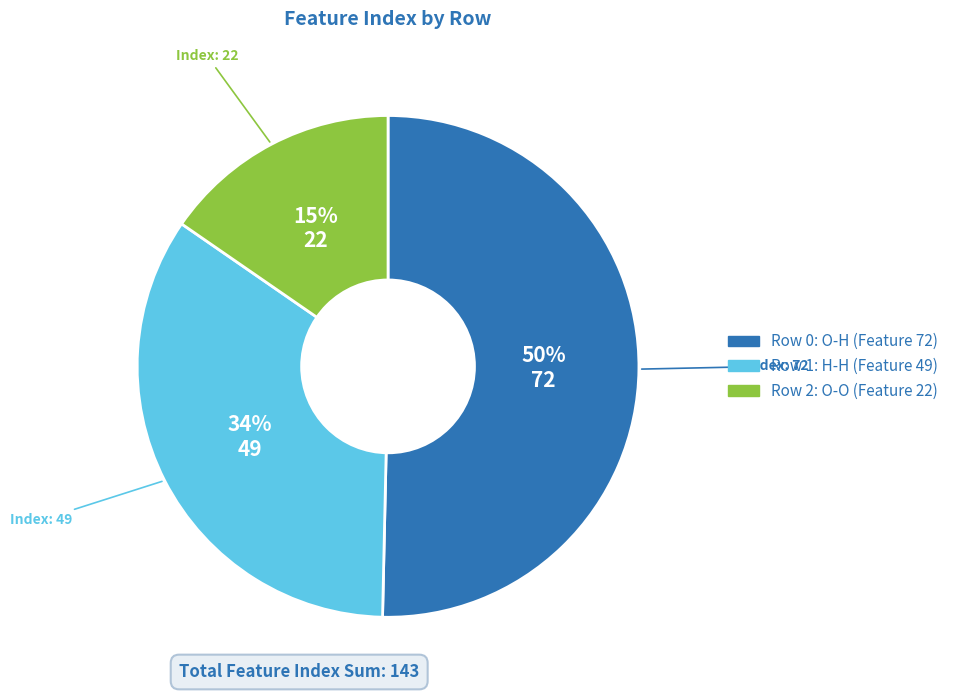

Is there any slice that represents more than half of the pie?

Yes